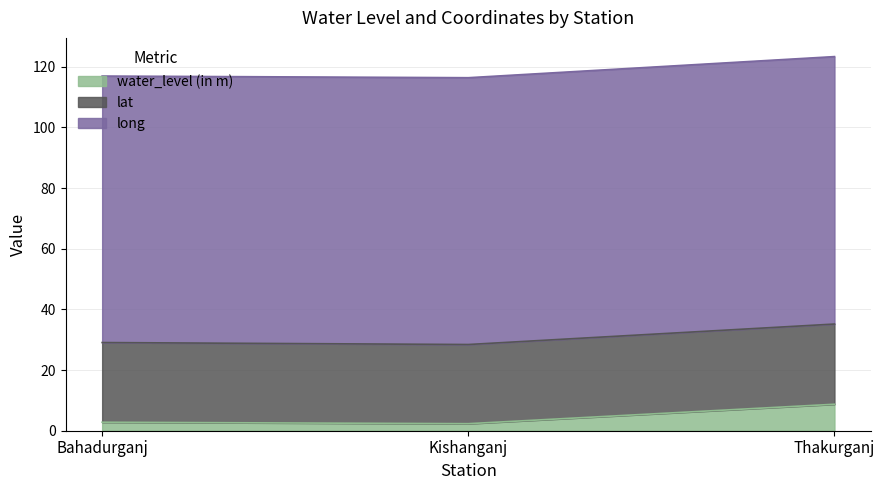

List the labels in order of long value, largest first.

Thakurganj, Kishanganj, Bahadurganj